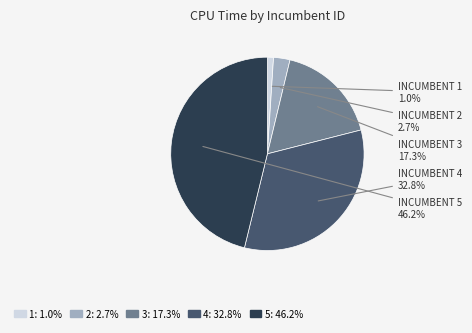

Which slice is the largest?

5